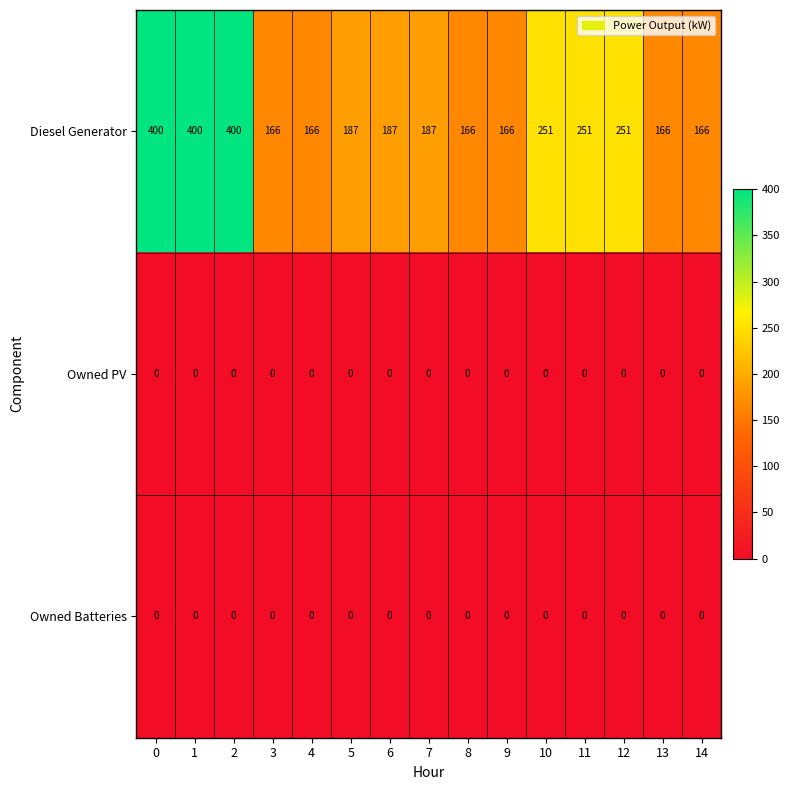

At how many categories does at least one series exceed 326?

3